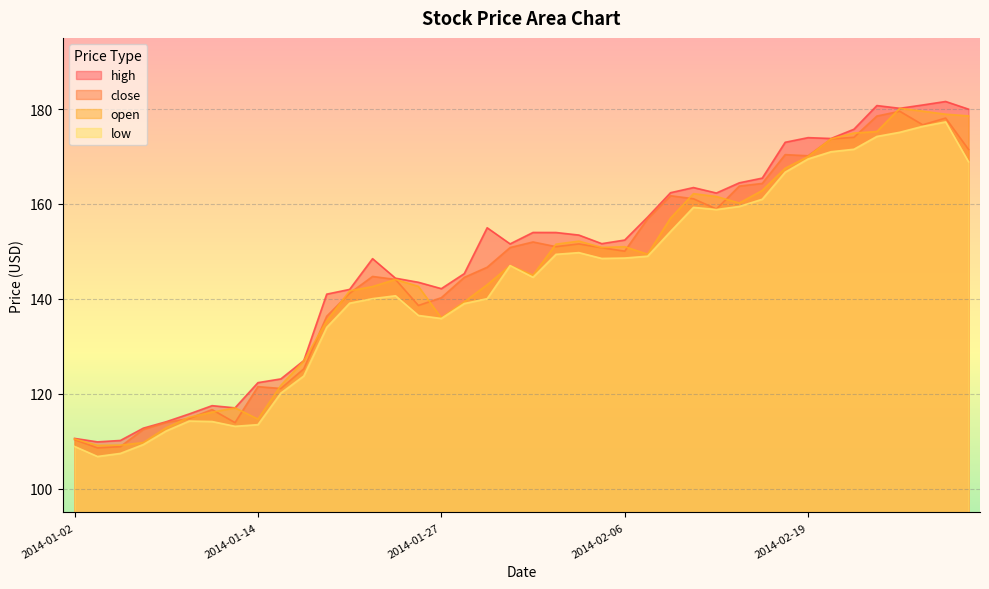

At 2014-02-25, list the series in order from largest to smallest.

high, open, close, low